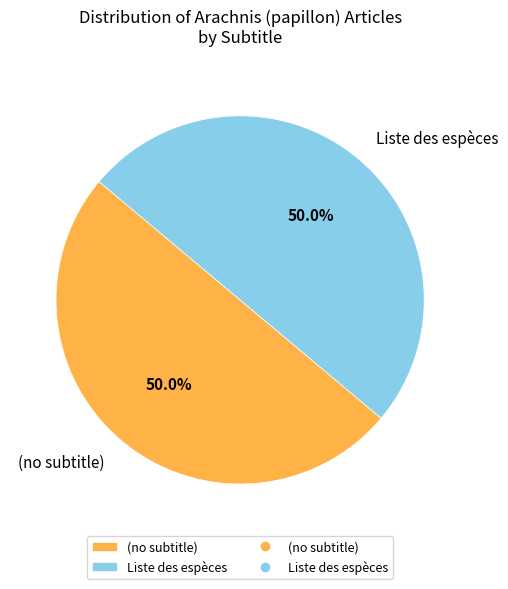

What percentage do (no subtitle) and Liste des espèces together represent?

100.0%